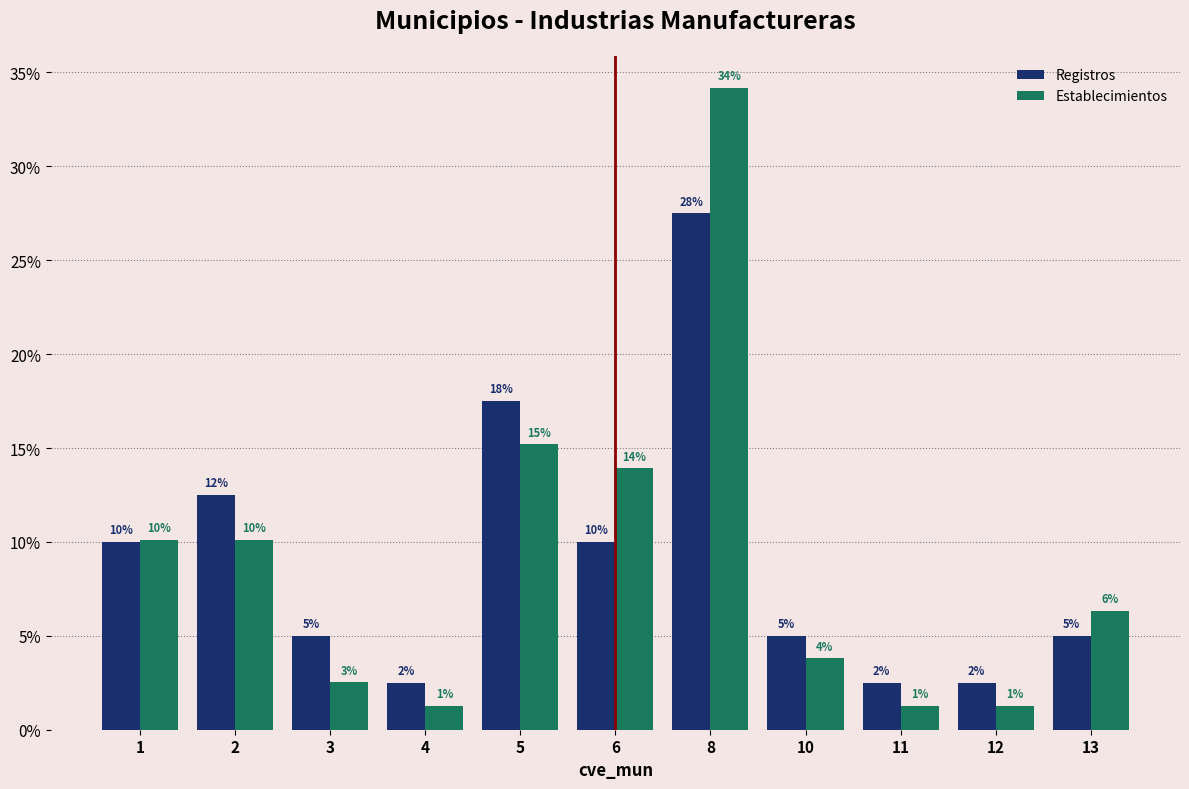

Are the bars grouped side by side (vs. stacked)?

Yes